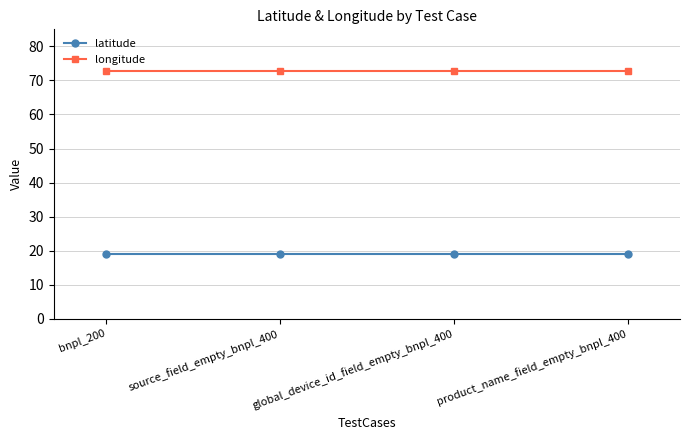

Reading left to right, what are all the values shown in this chart?

latitude: 18.9	18.9	18.9	18.9
longitude: 72.8	72.8	72.8	72.8